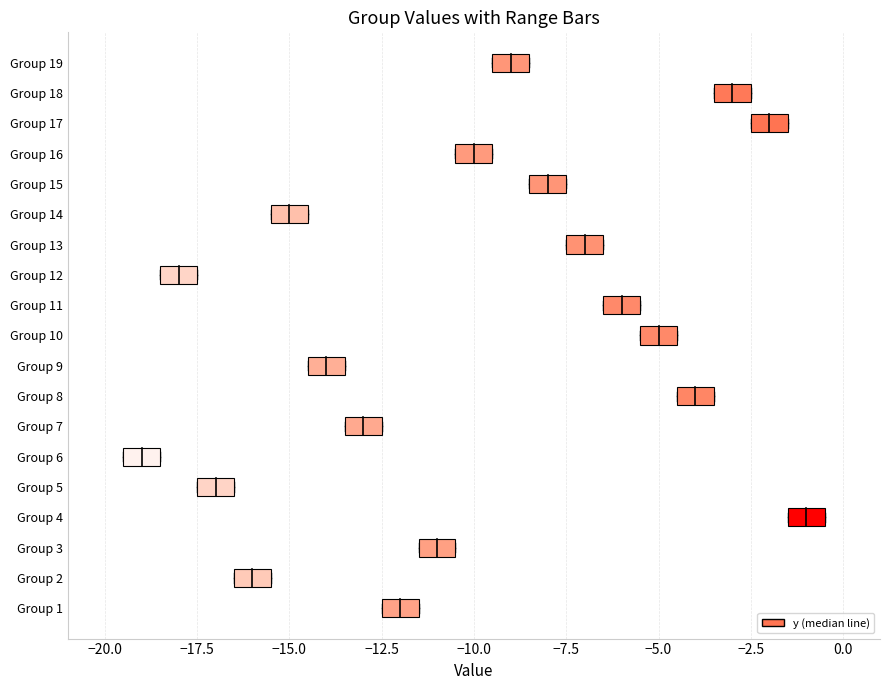

At which label does ymax reach its minimum?

6